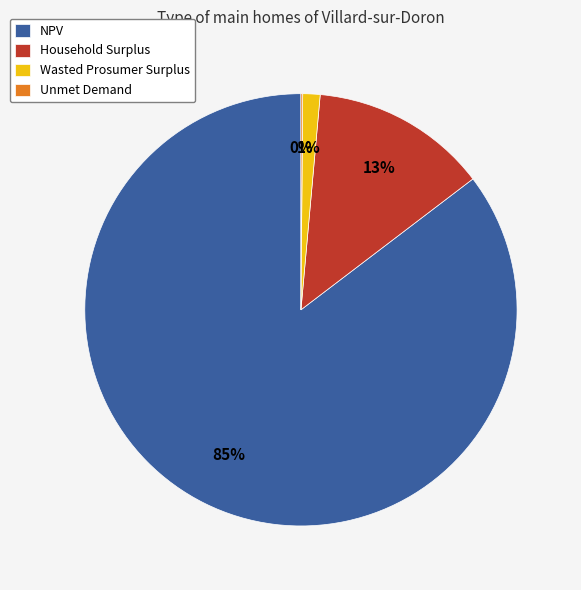

Does Household Surplus represent more than half of the total?

No